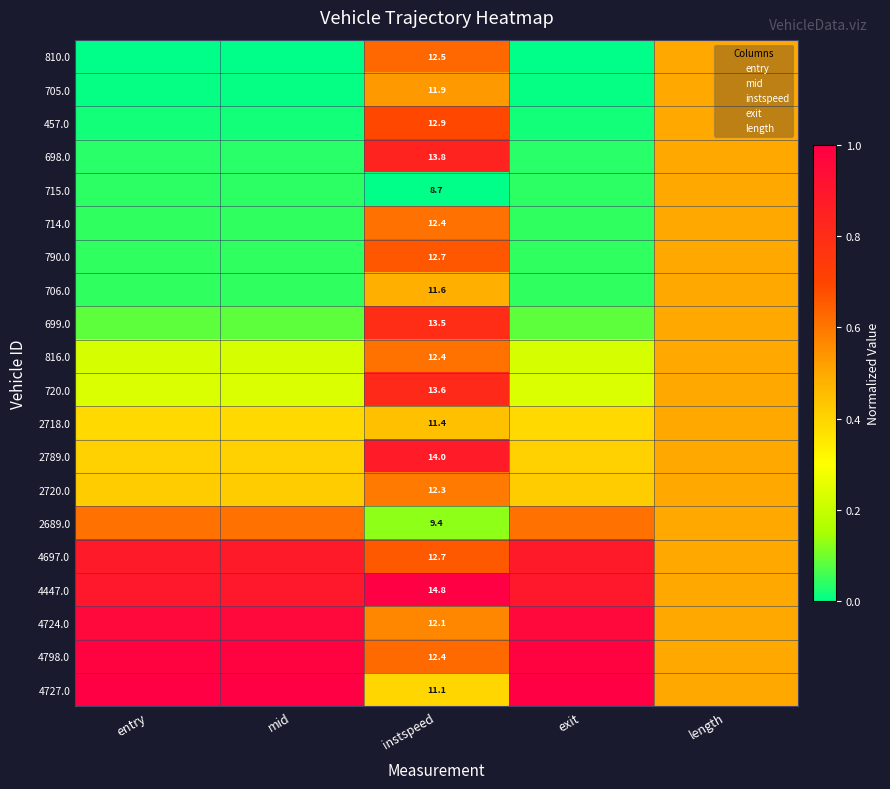

What is the difference between the maximum and minimum values in the 4697.0 series?

0.4